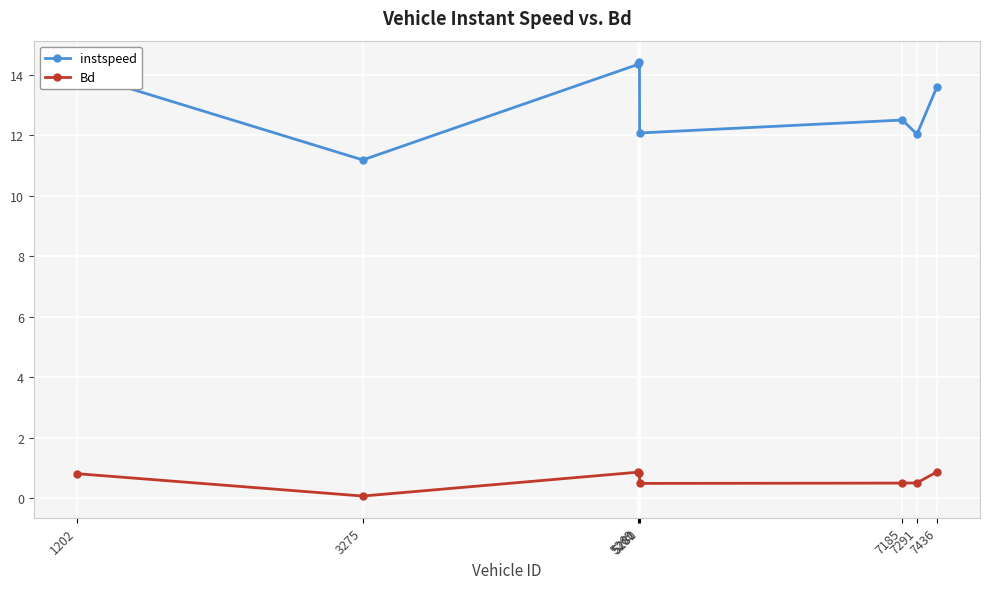

True or false: instspeed and Bd intersect in this chart.

False